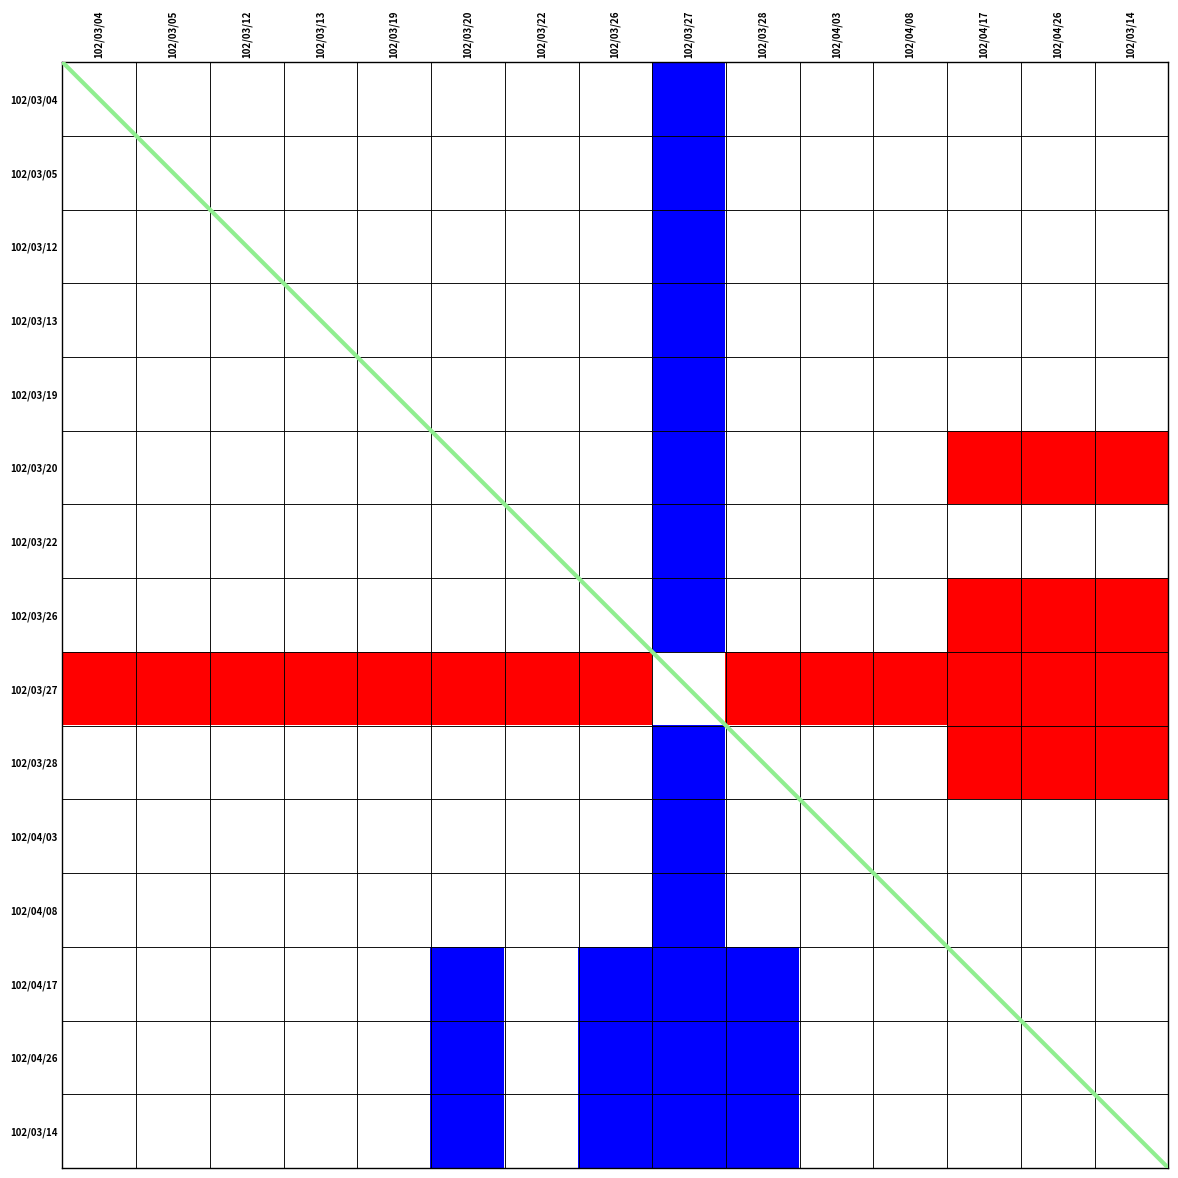

What is the spread (max minus min) of values at 102/03/14?

1.7